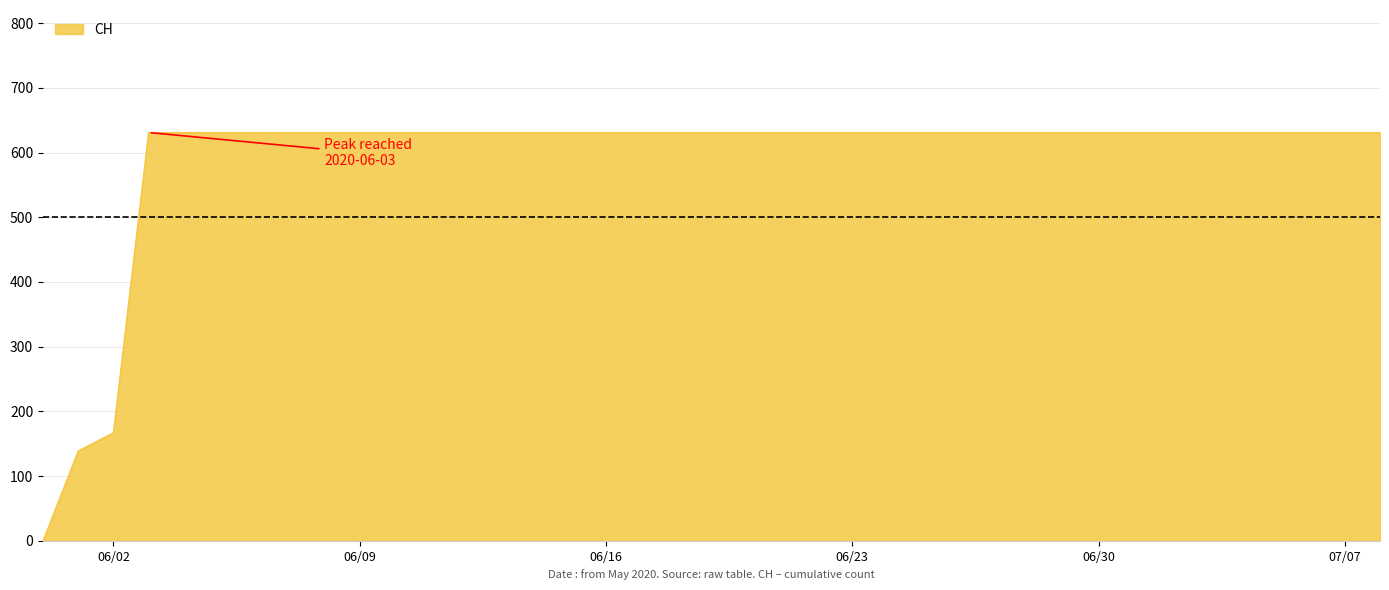

What is the maximum value shown in the chart?

631